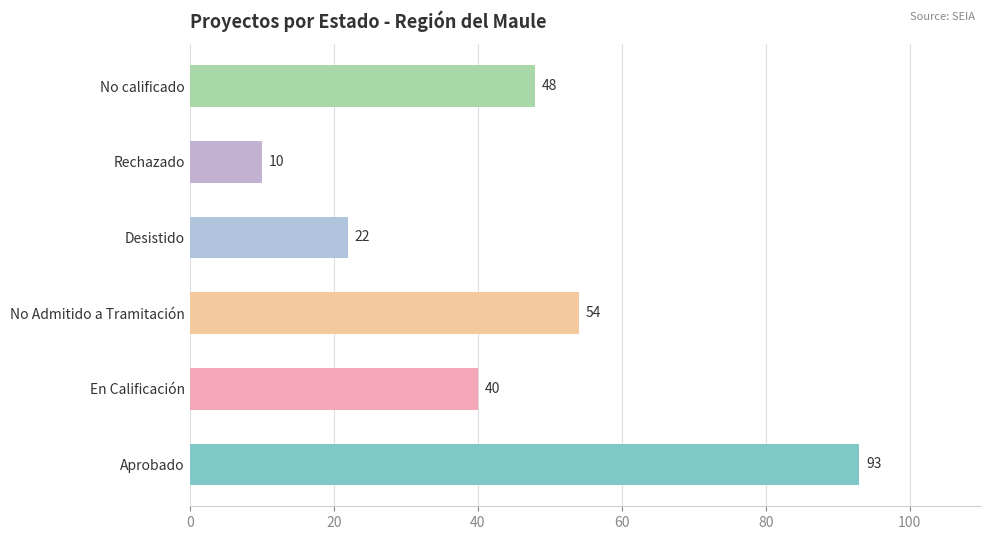

What is the difference between the maximum and second lowest values?

71